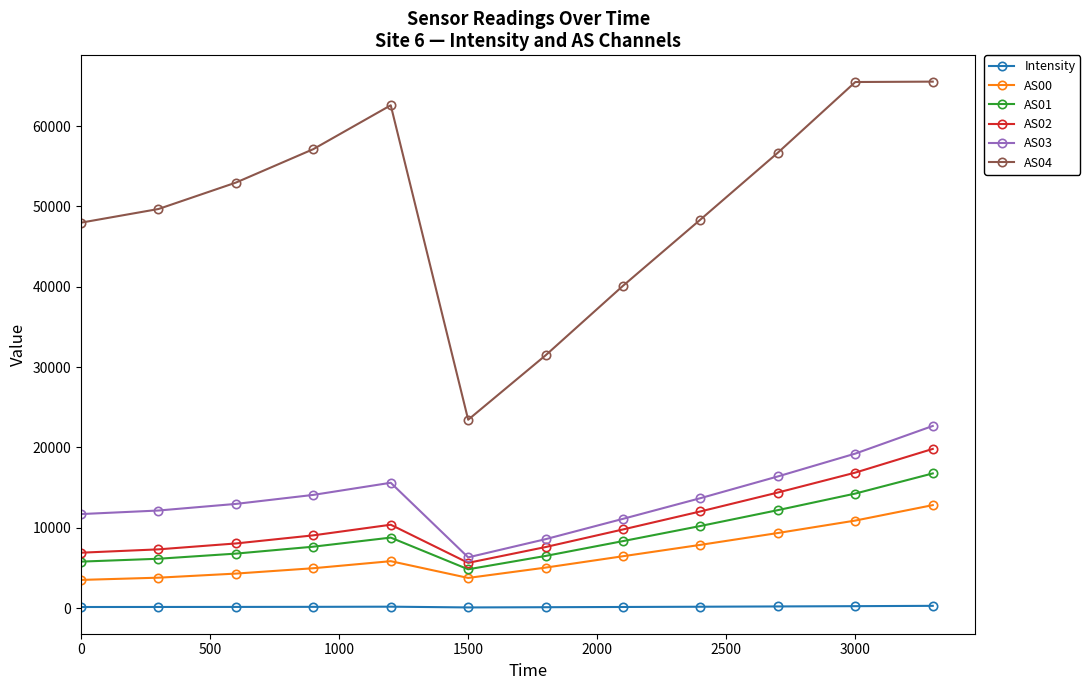

What is the value of the AS01 point at the 11th from the left?

14252.0